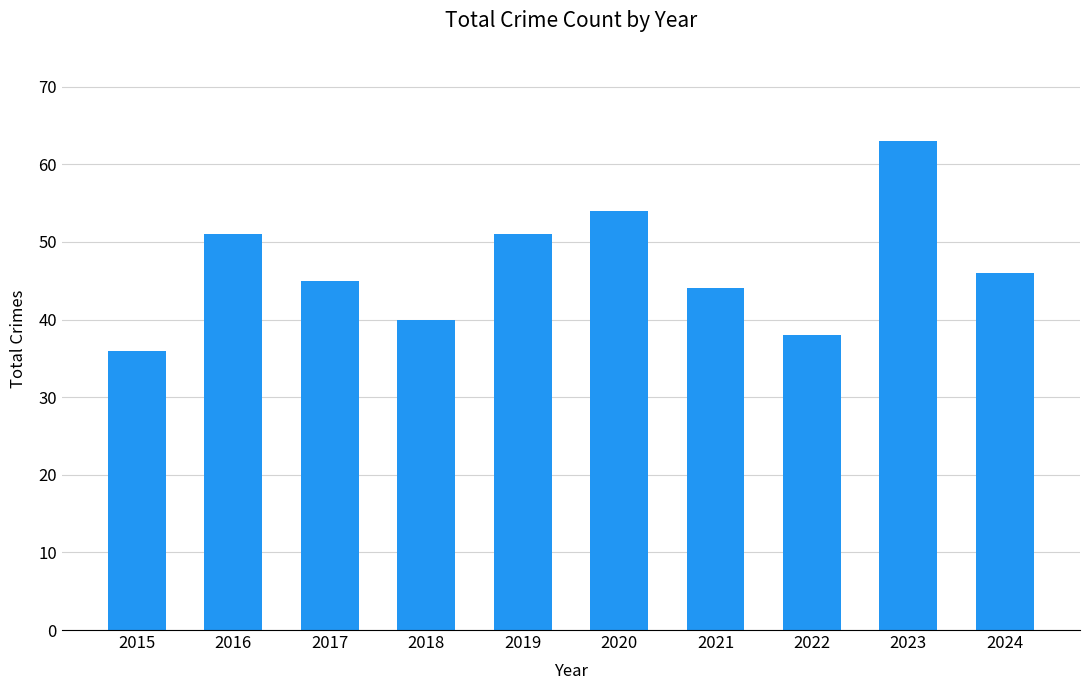

The chart shows a value of 38 at 2022. True or false?

True